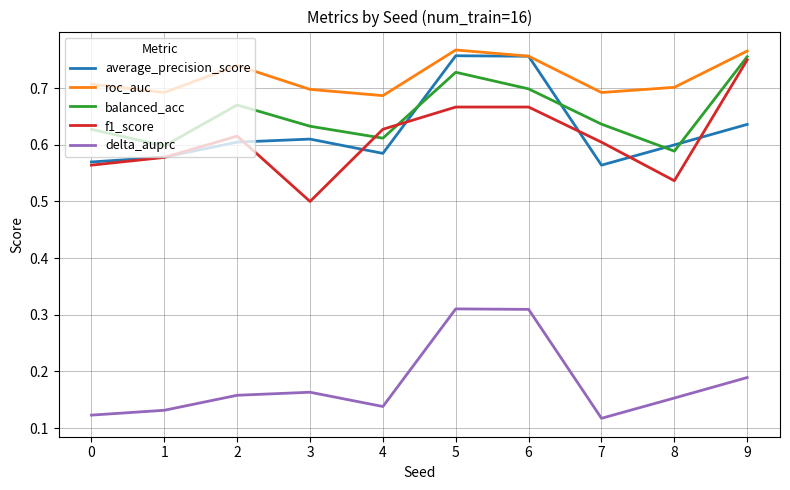

Which category has the highest value in the balanced_acc series?

9